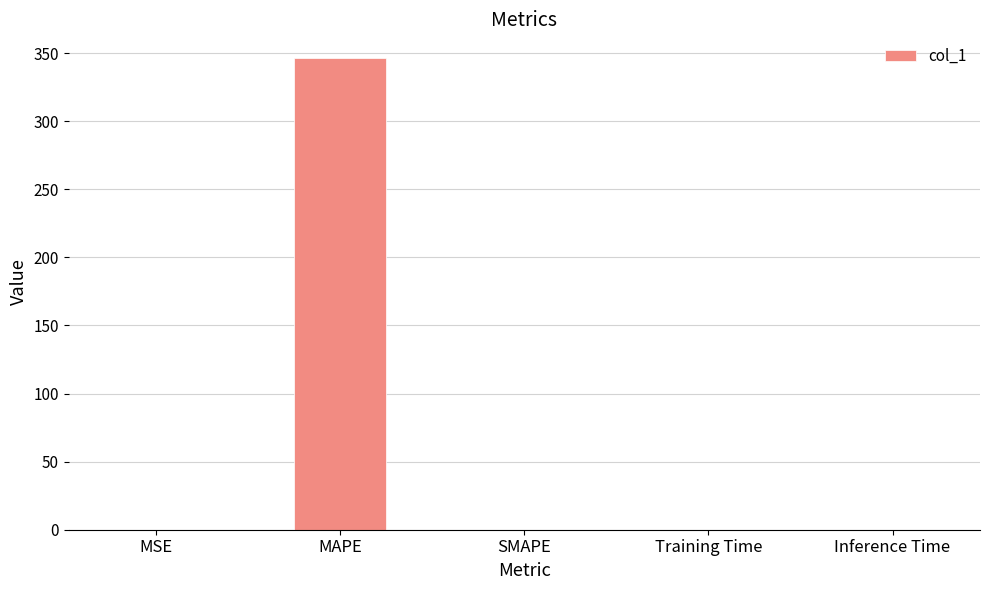

Is it true that the value at Training Time is 0.0?

True